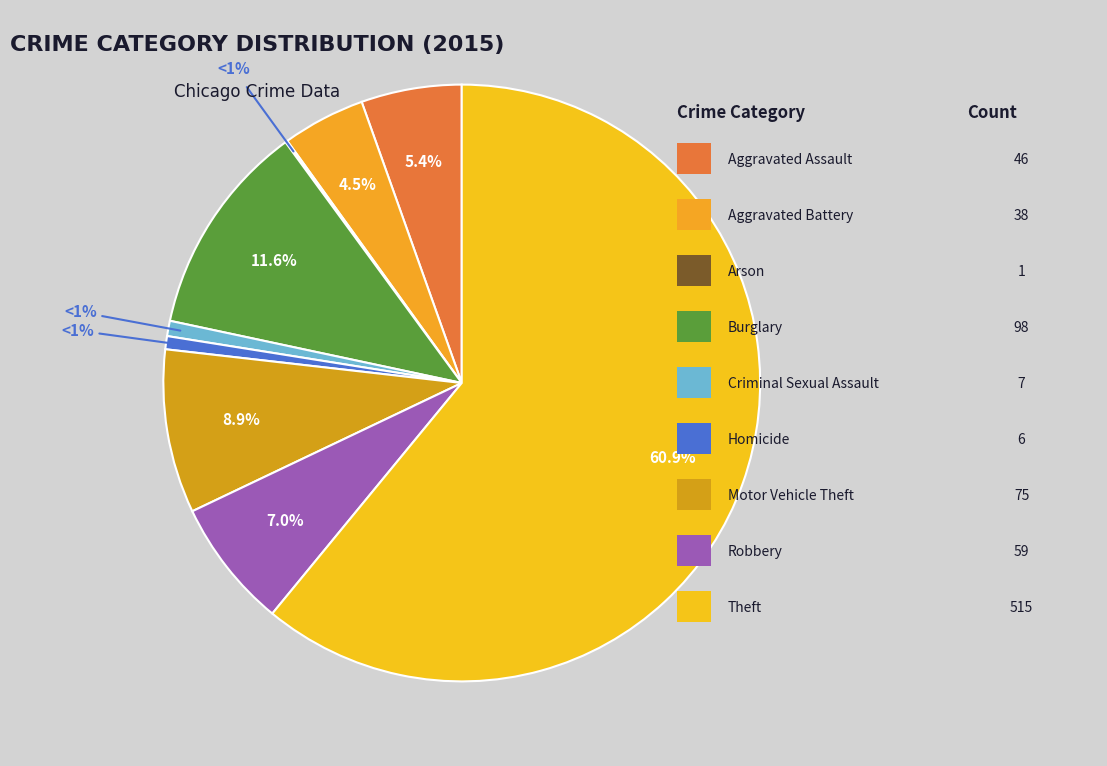

To the nearest percent, what is the difference between the Homicide and Aggravated Assault slice percentages?

5%